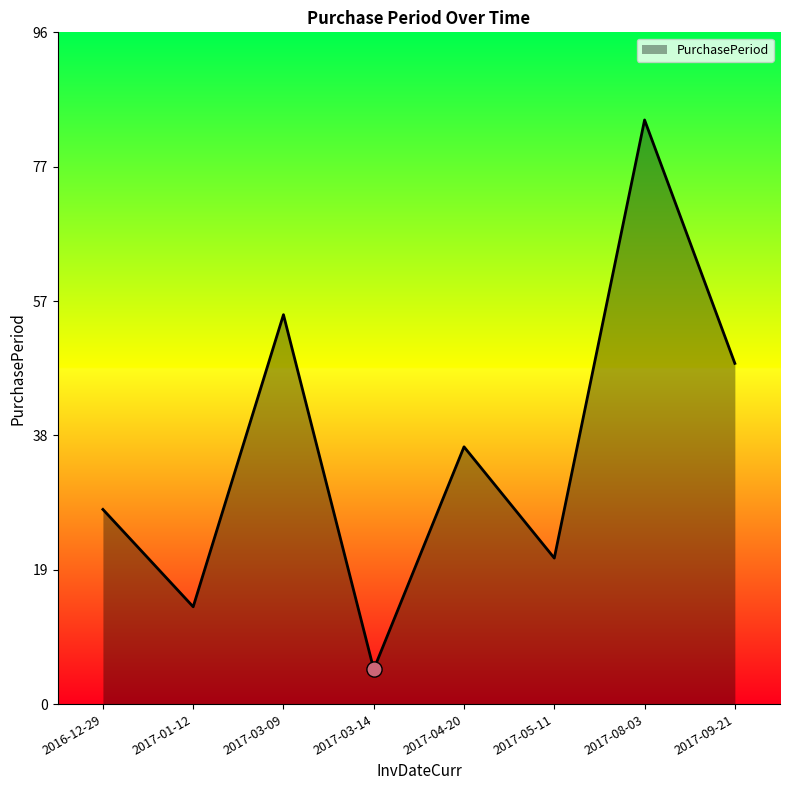

What is the change in value from 2016-12-29 to 2017-09-21?

+21